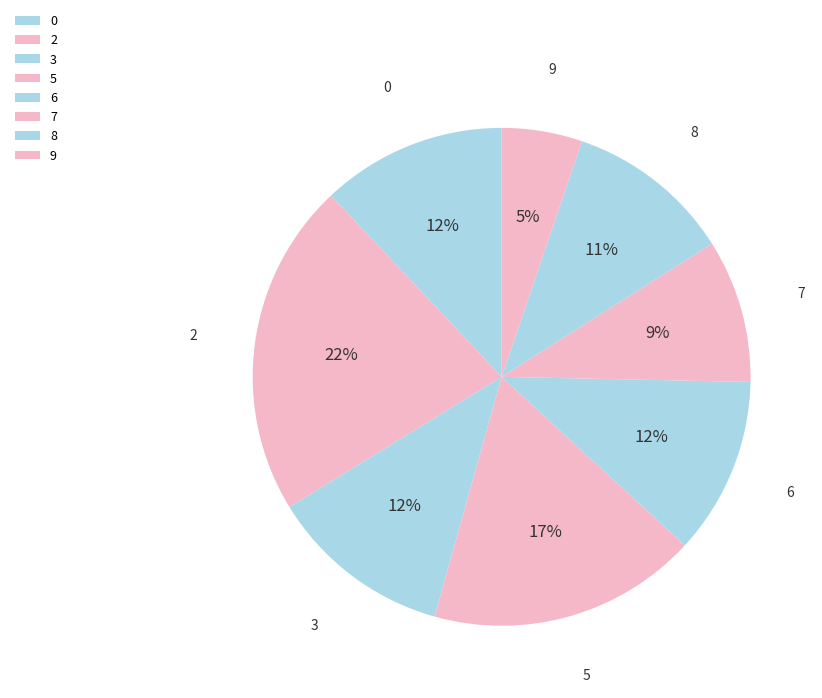

Is the sum of 9 and 7 greater than half?

No